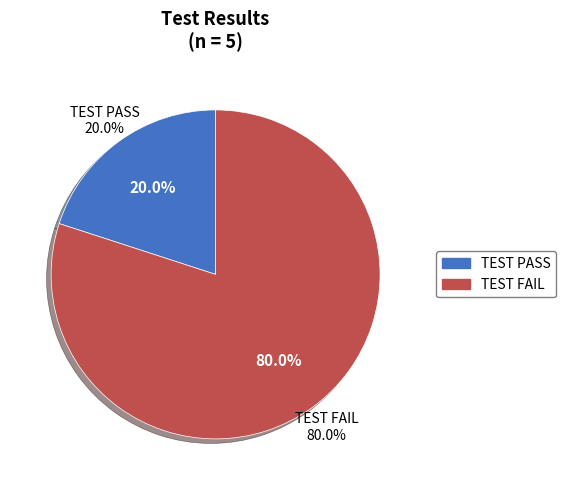

To the nearest percent, what is the average slice percentage?

50%